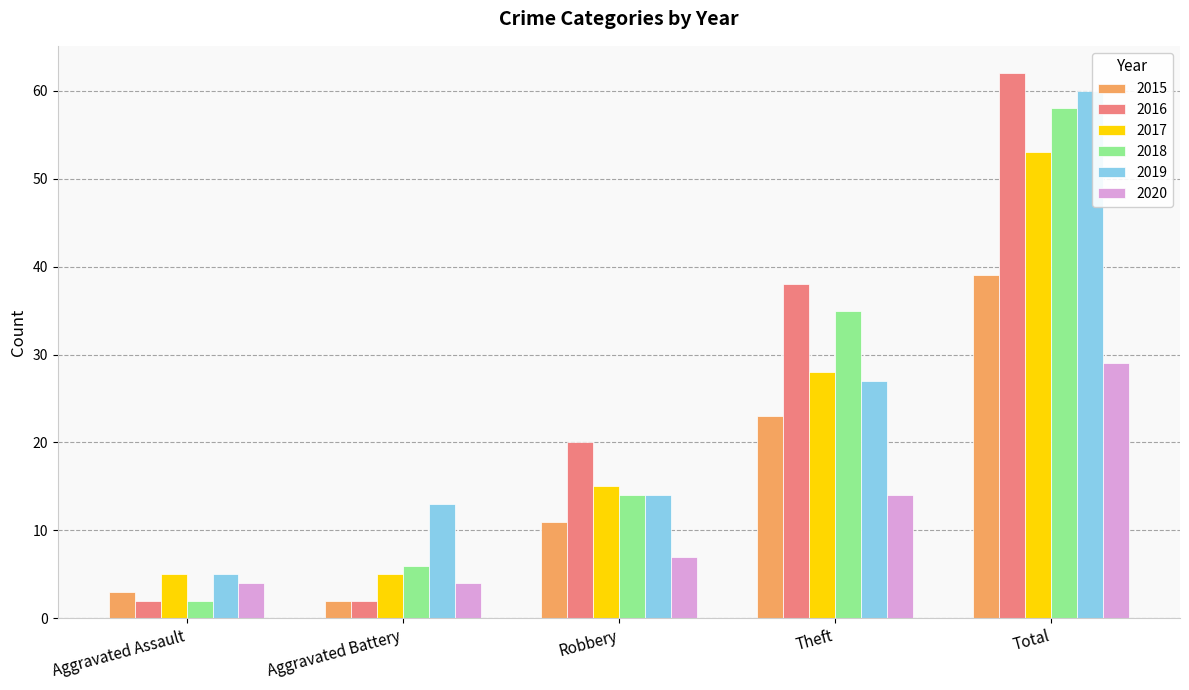

Rank the categories by 2018 value from lowest to highest.

Aggravated Assault, Aggravated Battery, Robbery, Theft, Total